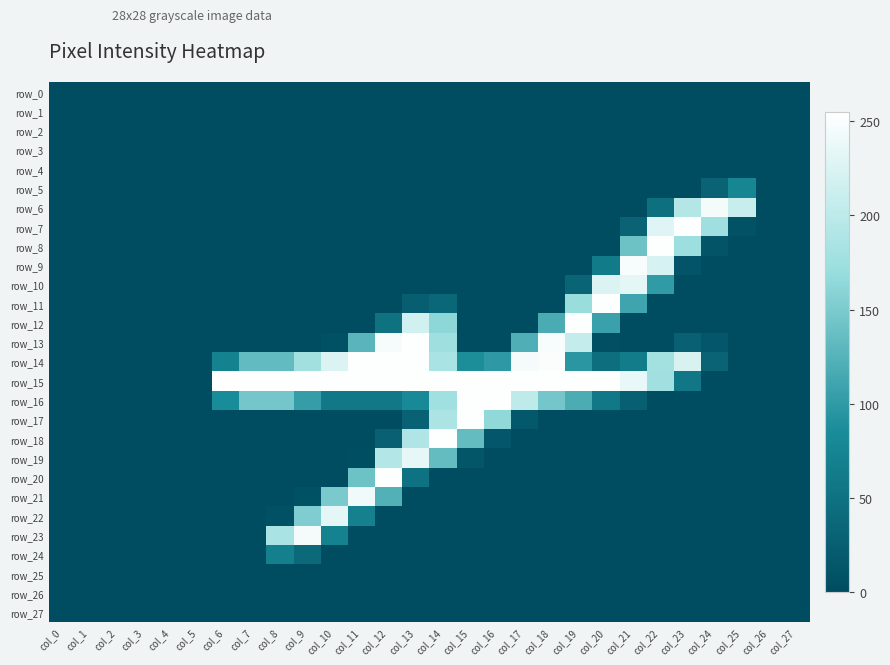

Rank the series by their maximum value, from highest to lowest.

row_15, row_7, row_8, row_11, row_12, row_13, row_14, row_16, row_17, row_18, row_20, row_9, row_23, row_6, row_21, row_19, row_22, row_10, row_5, row_24, row_0, row_1, row_2, row_3, row_4, row_25, row_26, row_27